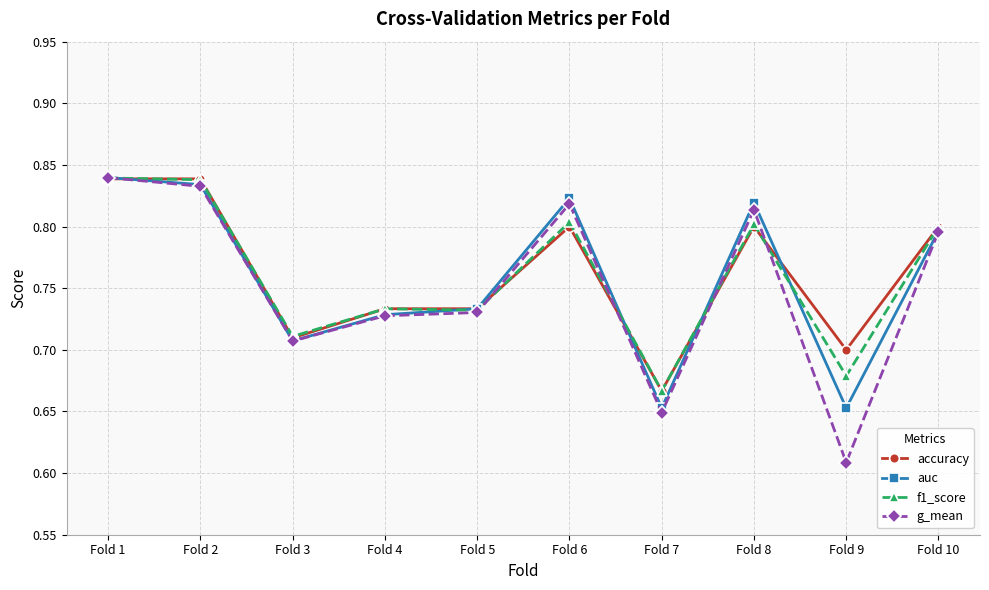

At which category does the chart reach its minimum across all series?

Fold 9